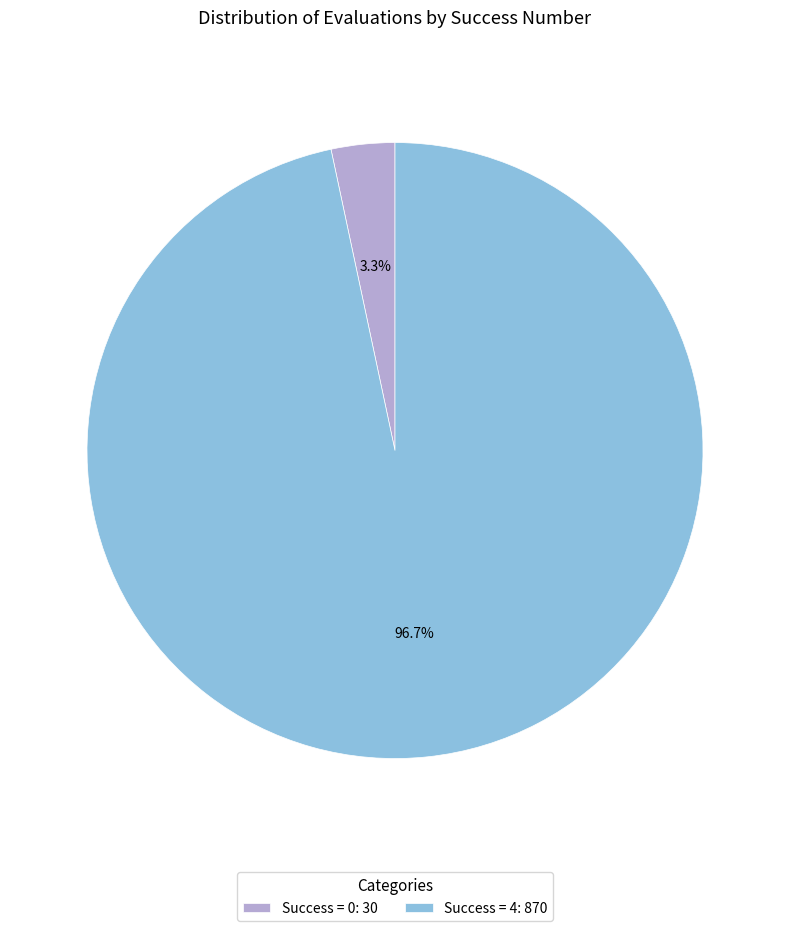

What is the total percentage of Success = 4: 870 and Success = 0: 30?

100.0%